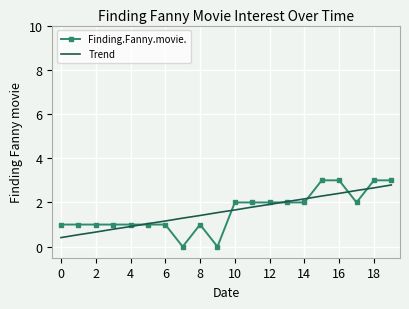

What is the minimum value for Trend?

0.4